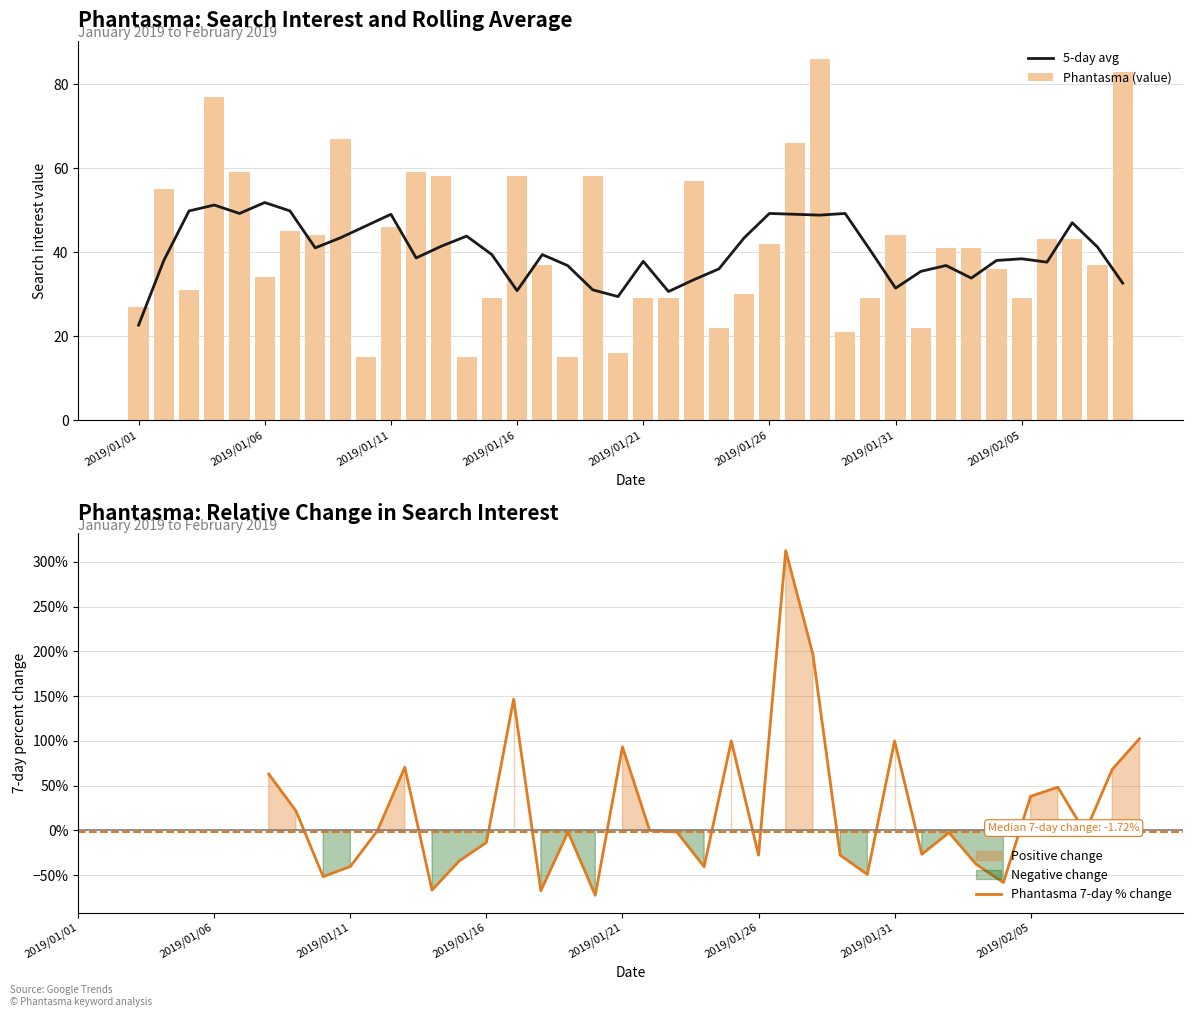

List the labels in order of value, largest first.

2019/01/28, 2019/02/09, 2019/01/04, 2019/01/09, 2019/01/27, 2019/01/05, 2019/01/12, 2019/01/13, 2019/01/16, 2019/01/19, 2019/01/23, 2019/01/02, 2019/01/11, 2019/01/07, 2019/01/08, 2019/01/31, 2019/02/06, 2019/02/07, 2019/01/26, 2019/02/02, 2019/02/03, 2019/01/17, 2019/02/08, 2019/02/04, 2019/01/06, 2019/01/03, 2019/01/25, 2019/01/15, 2019/01/21, 2019/01/22, 2019/01/30, 2019/02/05, 2019/01/01, 2019/01/24, 2019/02/01, 2019/01/29, 2019/01/20, 2019/01/10, 2019/01/14, 2019/01/18